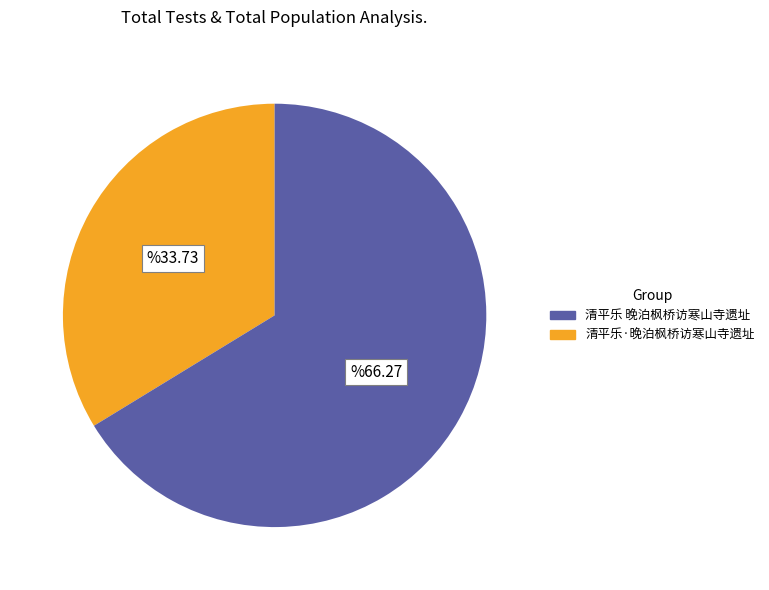

Is there any slice that represents more than half of the pie?

Yes